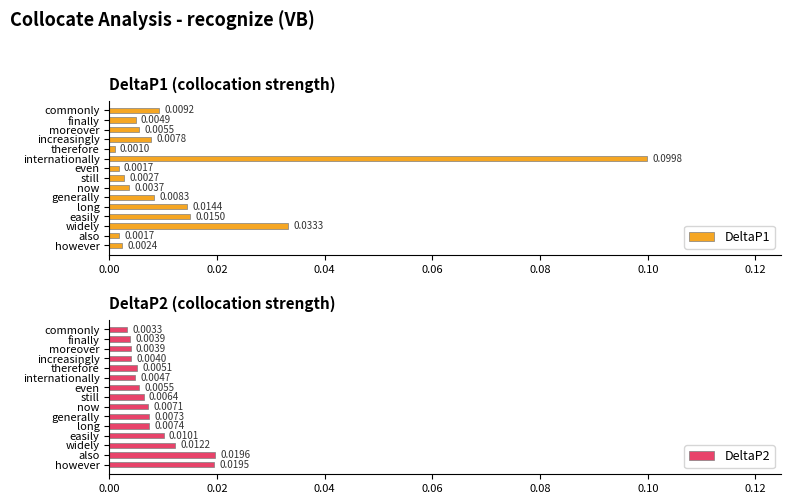

Rank the series by their average value, from lowest to highest.

DeltaP2, DeltaP1